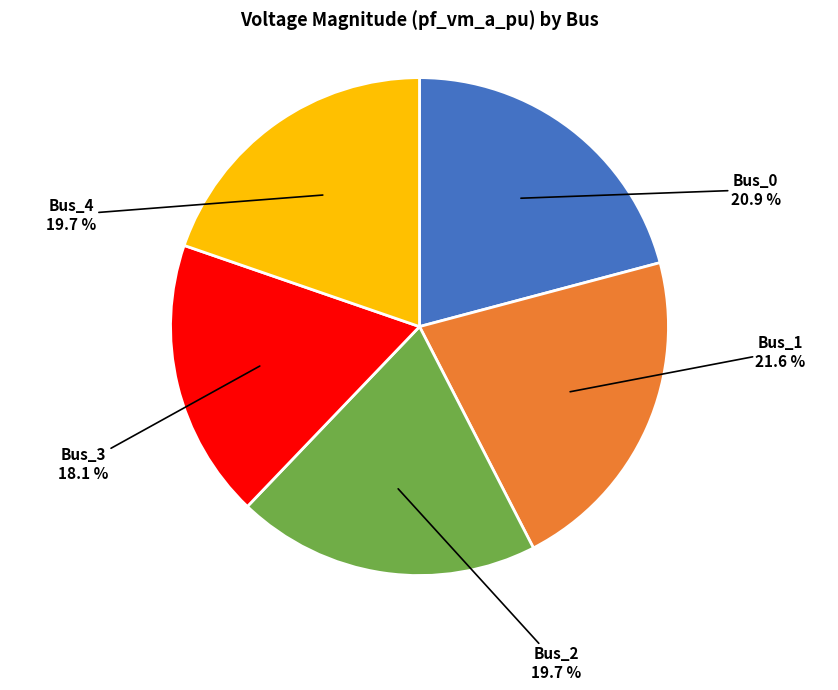

Is there a majority slice in this chart?

No